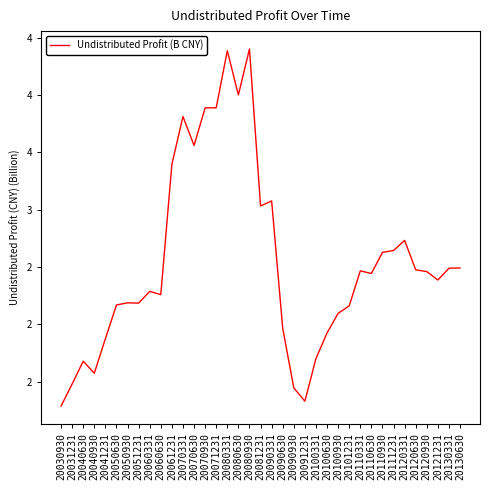

Reading left to right, extract all data points from this chart.

20030930=1.3	20031231=1.5	20040630=1.7	20040930=1.6	20041231=1.9	20050630=2.2	20050930=2.2	20051231=2.2	20060331=2.3	20060630=2.3	20061231=3.4	20070331=3.8	20070630=3.6	20070930=3.9	20071231=3.9	20080331=4.4	20080630=4.0	20080930=4.4	20081231=3.0	20090331=3.1	20090630=2.0	20090930=1.4	20091231=1.3	20100331=1.7	20100630=1.9	20100930=2.1	20101231=2.2	20110331=2.5	20110630=2.4	20110930=2.6	20111231=2.6	20120331=2.7	20120630=2.5	20120930=2.5	20121231=2.4	20130331=2.5	20130630=2.5